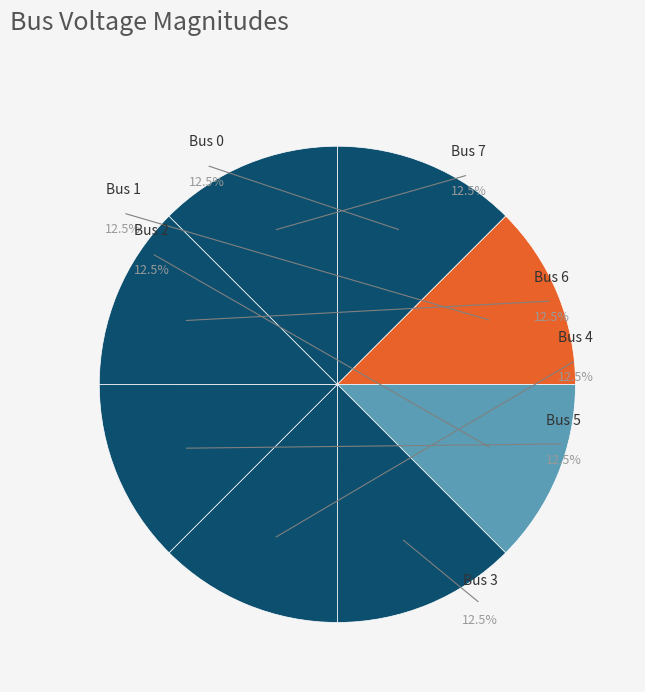

Rank the categories by value from lowest to highest.

3, 5, 2, 6, 4, 1, 7, 0